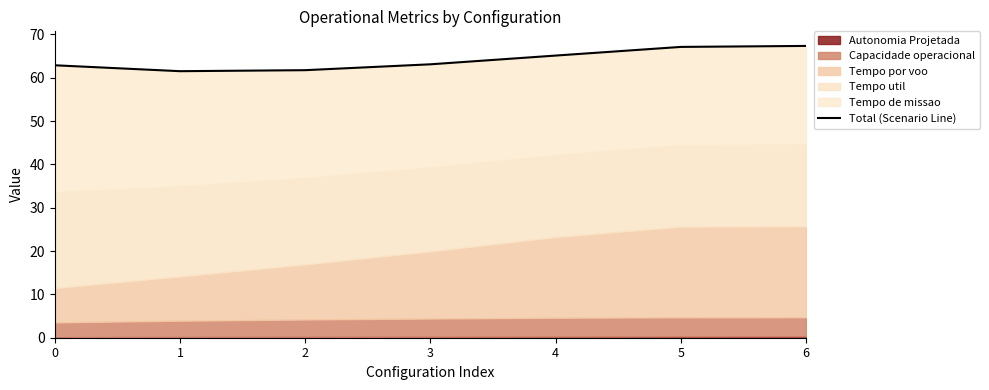

Where is the data nearest to the value 64?

3